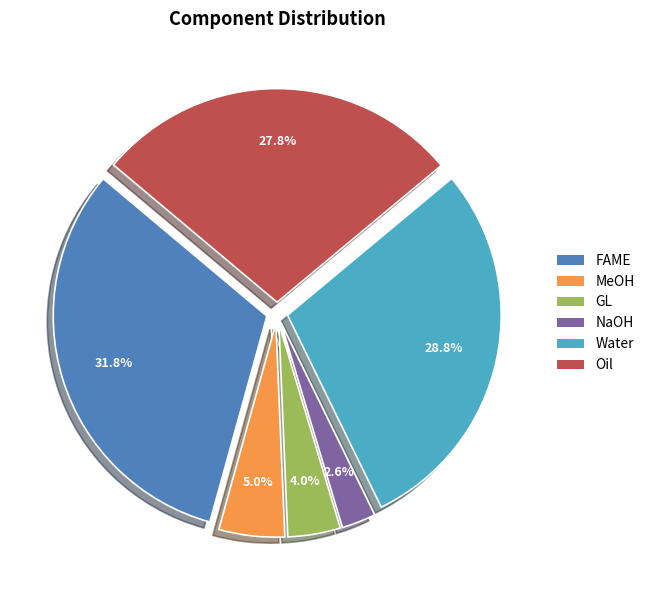

What is the ratio of the value at Water to the value at GL?

7.2